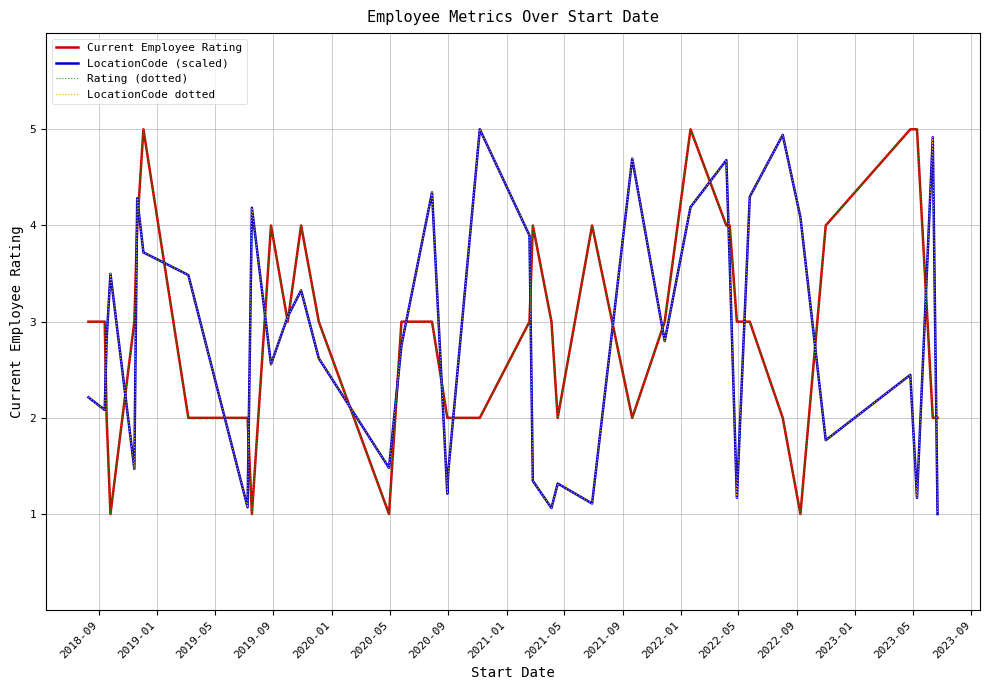

Does the chart display data point markers on the line(s)?

No